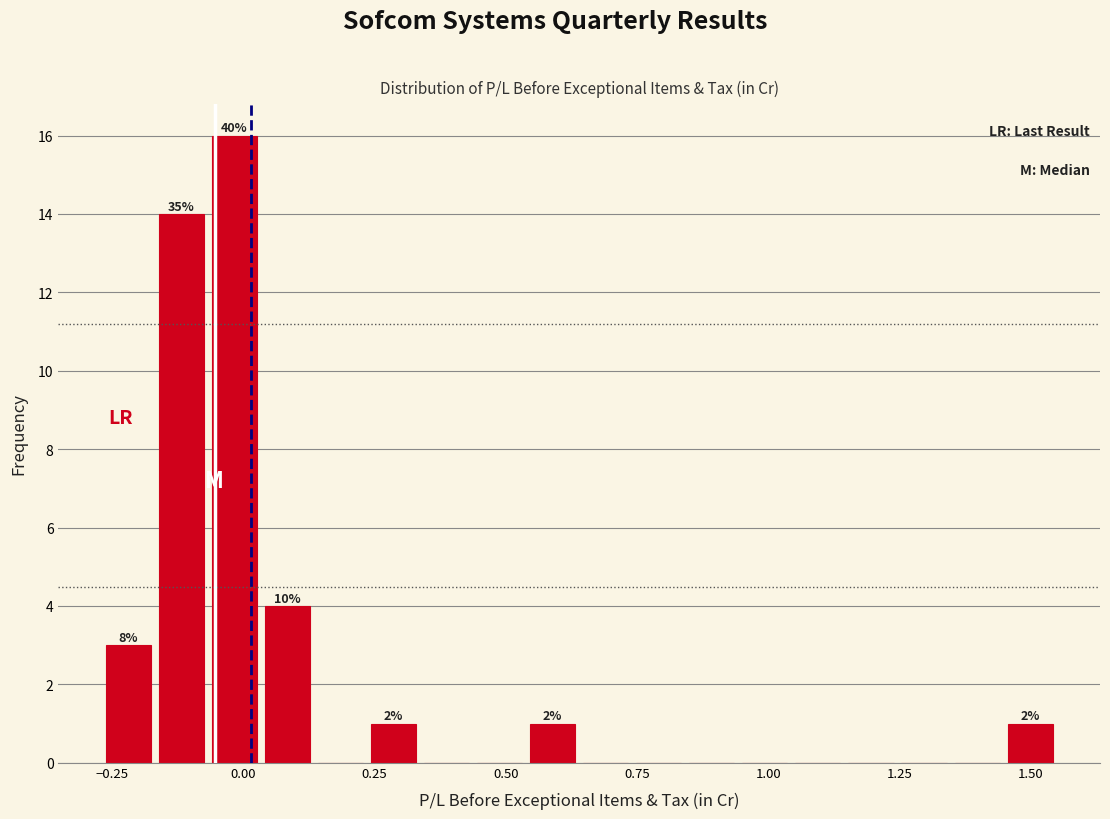

Read against the x-axis, roughly where is the centre of the tallest bar?

0.00